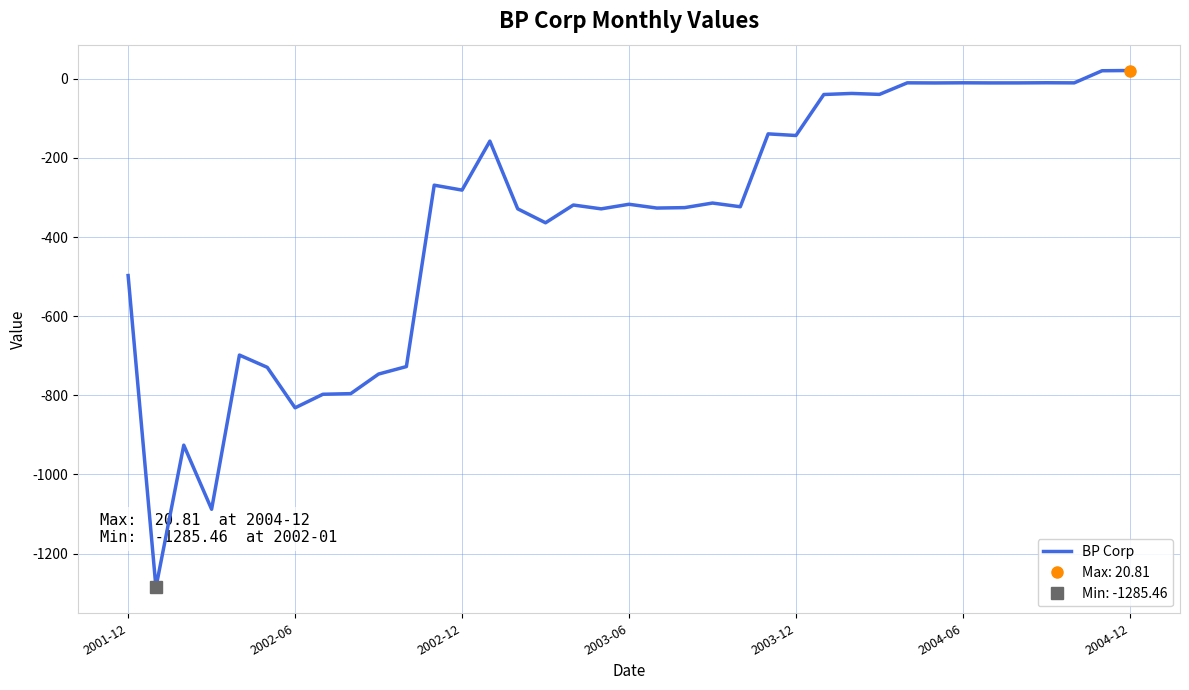

What is the lowest value of the BP Corp series?

-1285.5